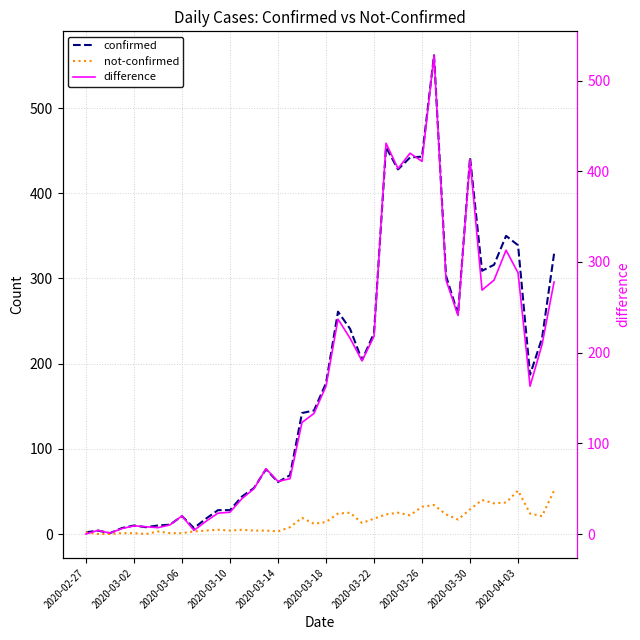

What is the maximum value for not-confirmed?

51